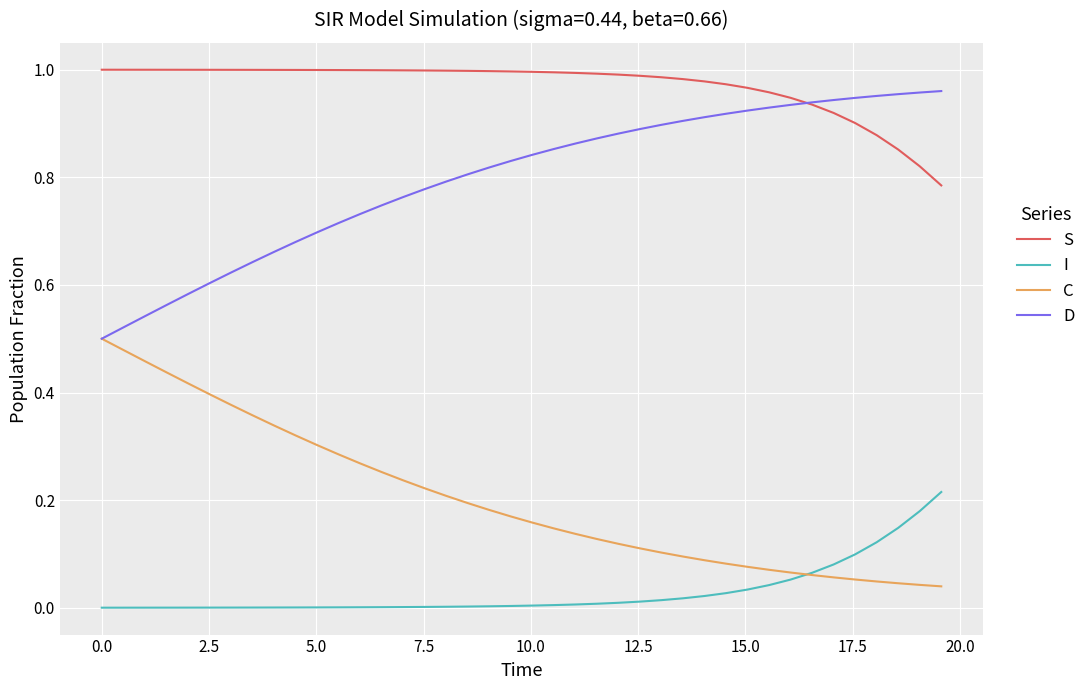

List the series in order of their overall mean, lowest first.

I, C, D, S